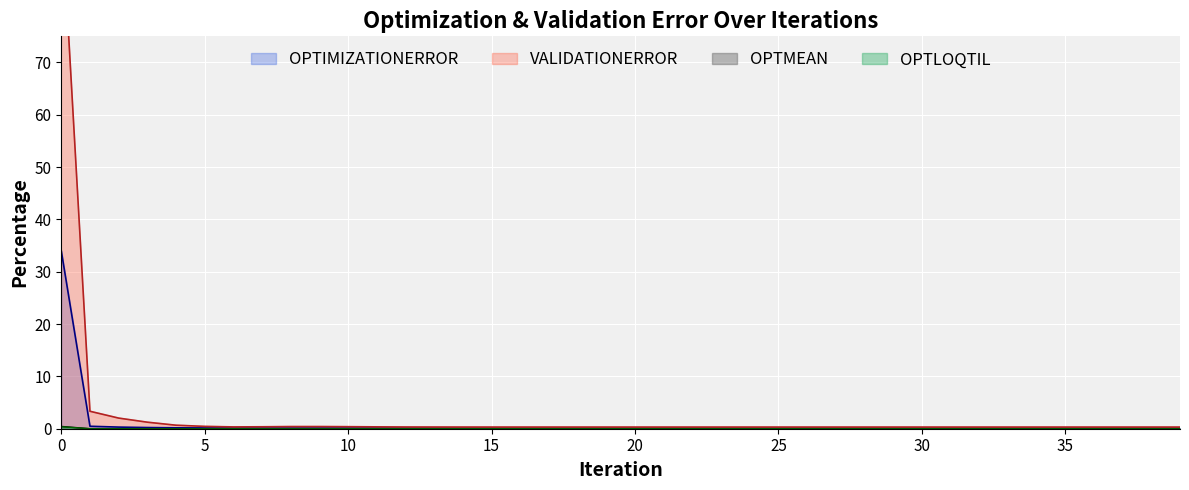

True or false: OPTIMIZATIONERROR has more than 1 interior local peaks.

False